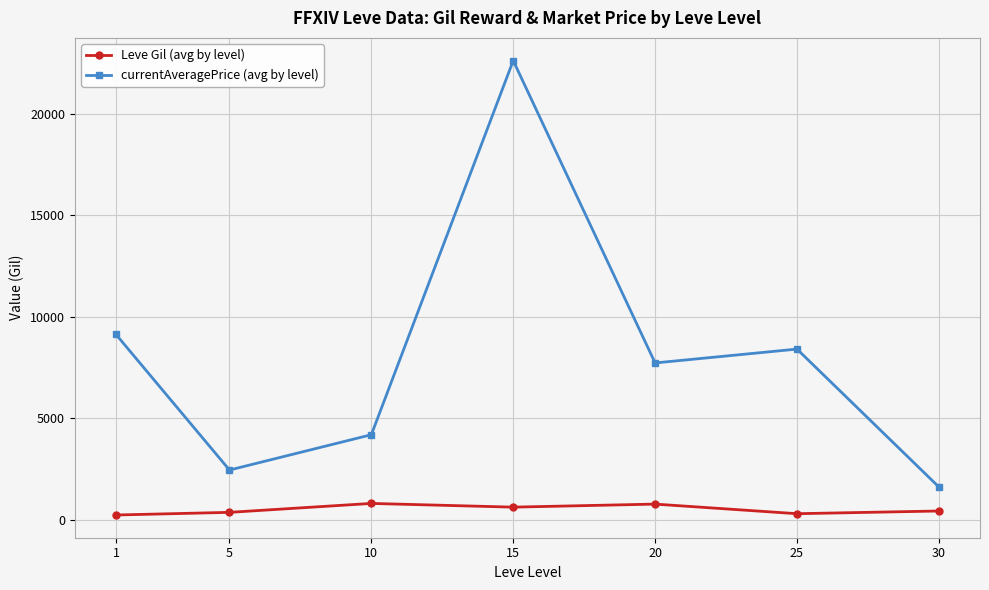

True or false: Leve Gil (avg by level) and currentAveragePrice (avg by level) cross at least once.

False